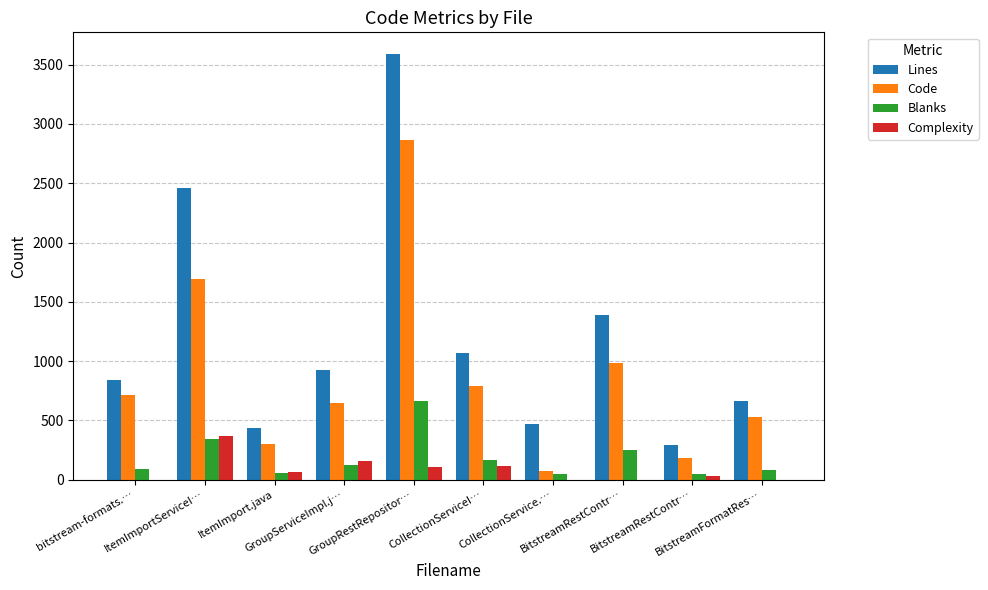

True or false: Code has a value of 186 at BitstreamRestContr….

True